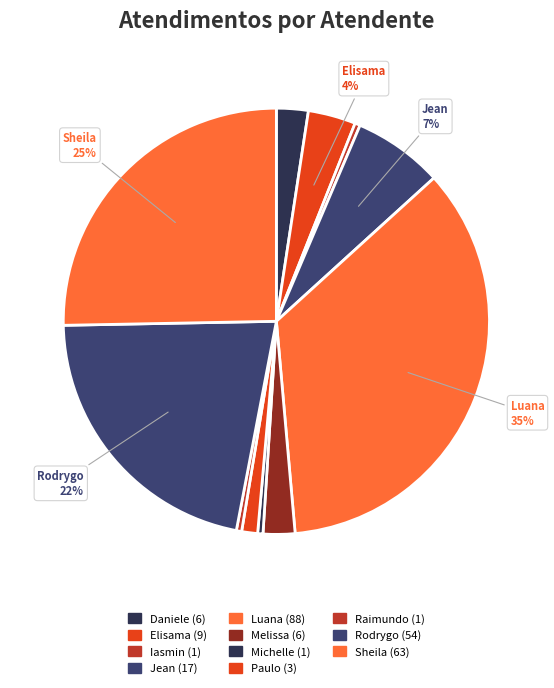

How many segments does this pie chart have?

11